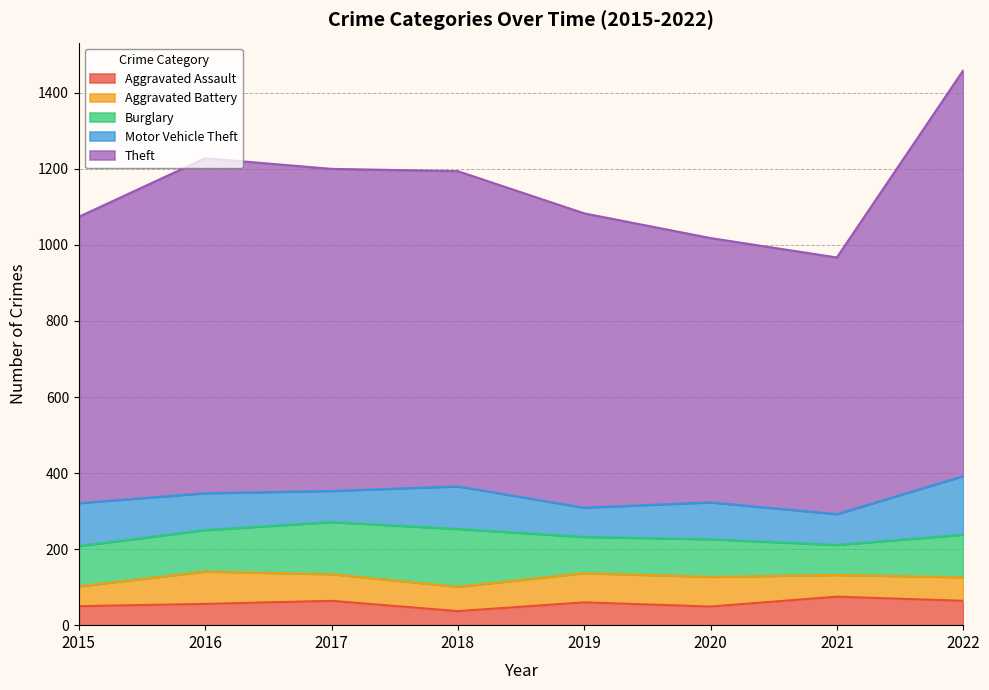

Is it true that Theft equals 1067 at 2022?

True